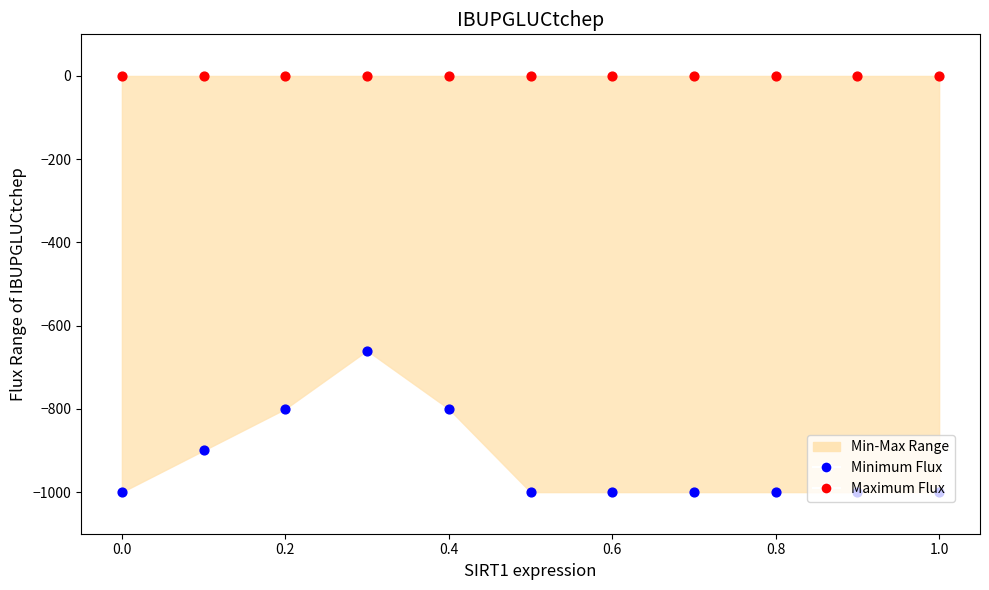

Which series contains the highest Y value?

Maximum Flux